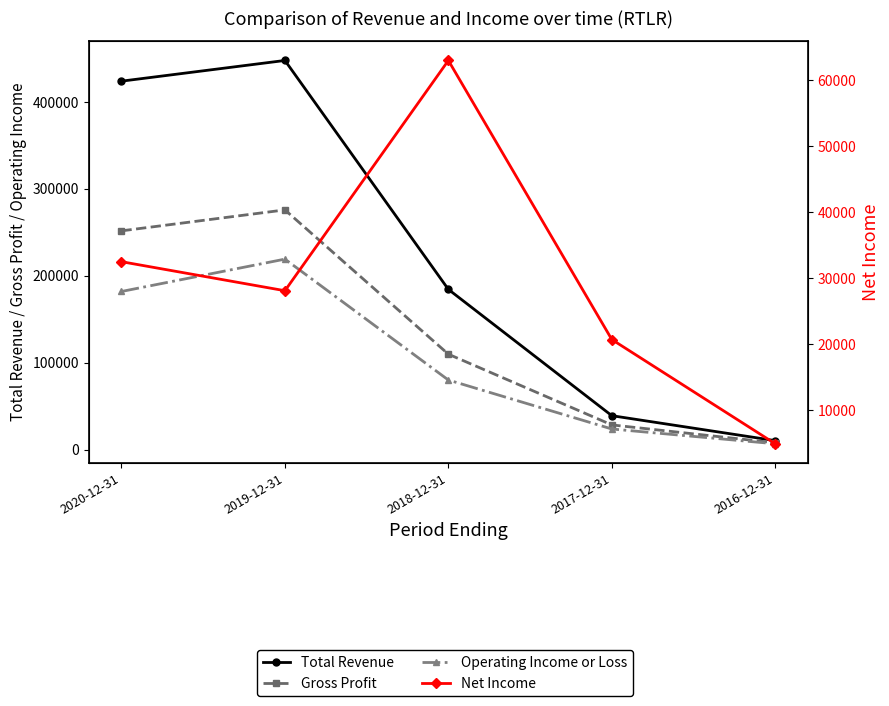

Reading right to left, what are all the values shown in this chart?

Total Revenue: 10600	39300	184500	447700	423900
Gross Profit: 8100	28700	110000	275900	251800
Operating Income or Loss: 7000	24000	80300	219300	182100
Net Income: 4900	20700	63000	28100	32500